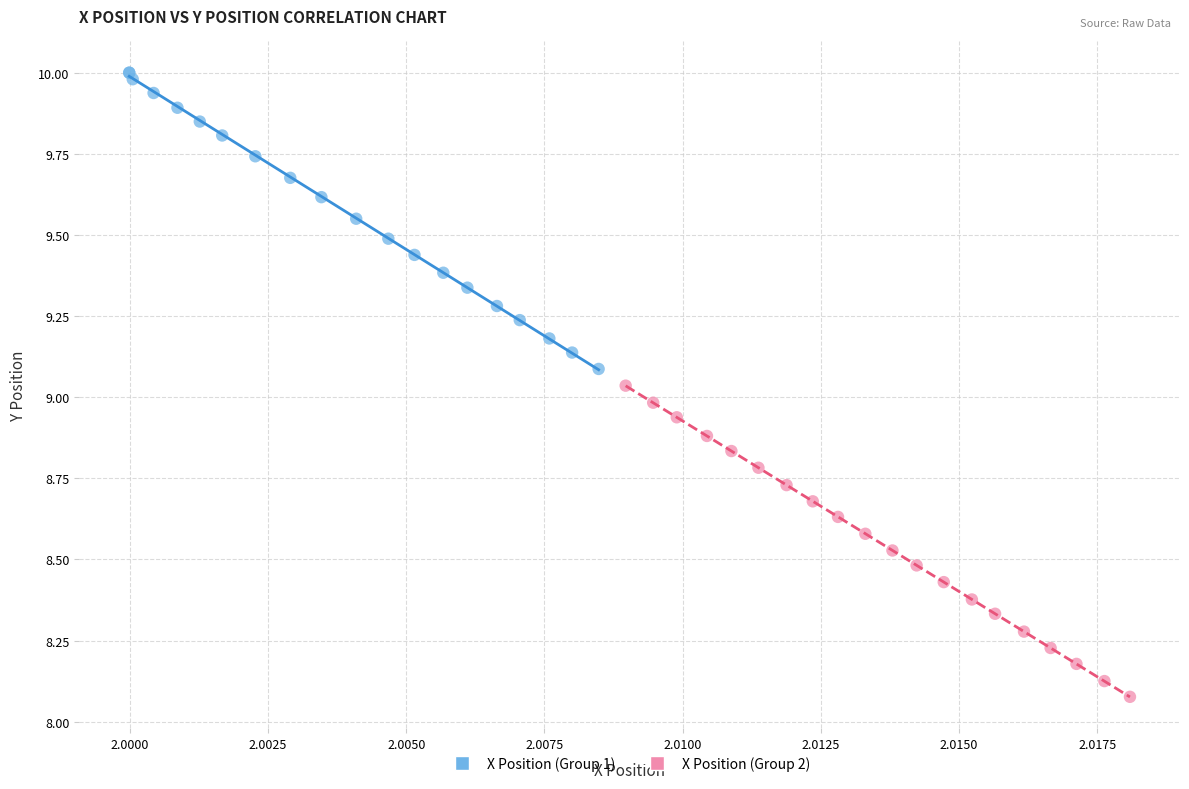

Which series contains the lowest Y value?

X Position (Group 2)